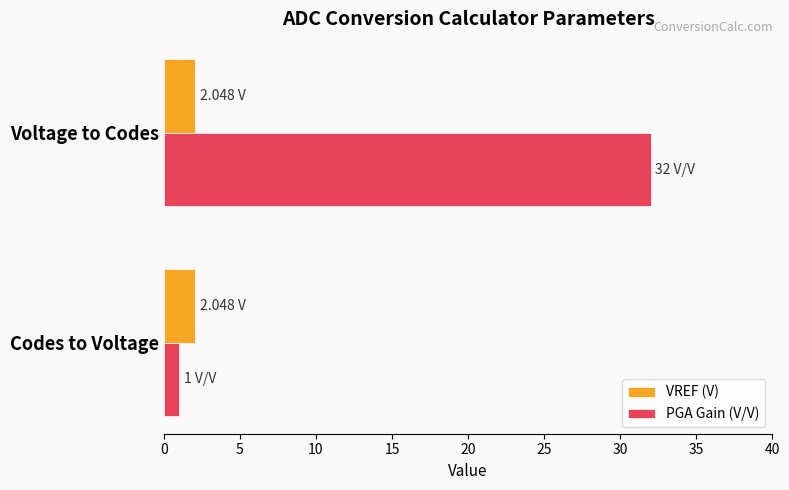

At which label is PGA Gain (V/V) closest to 16?

Codes to Voltage